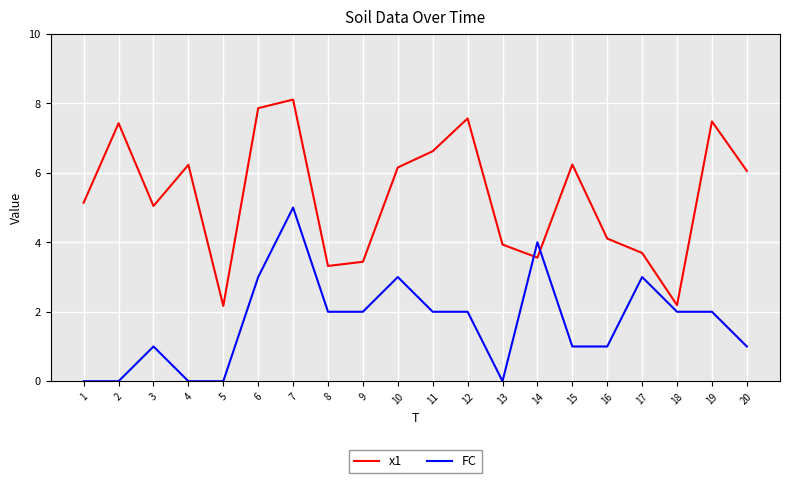

At which label does FC reach its peak?

7